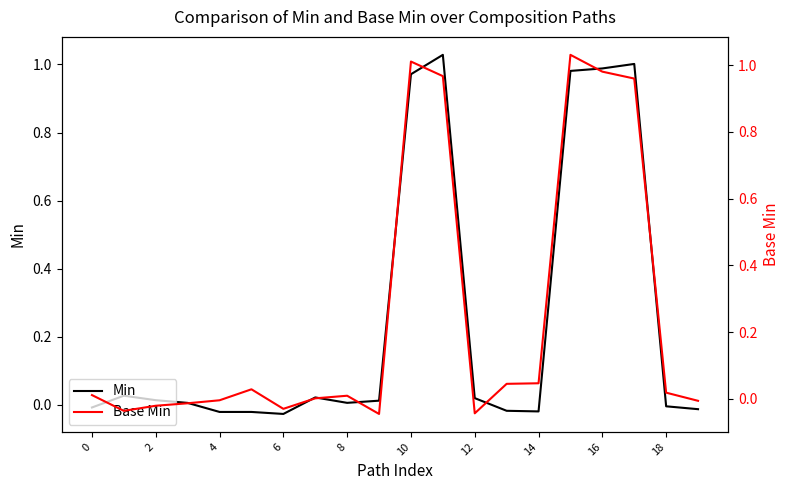

After their last crossing, which series has the higher values: Min or Base Min?

Base Min